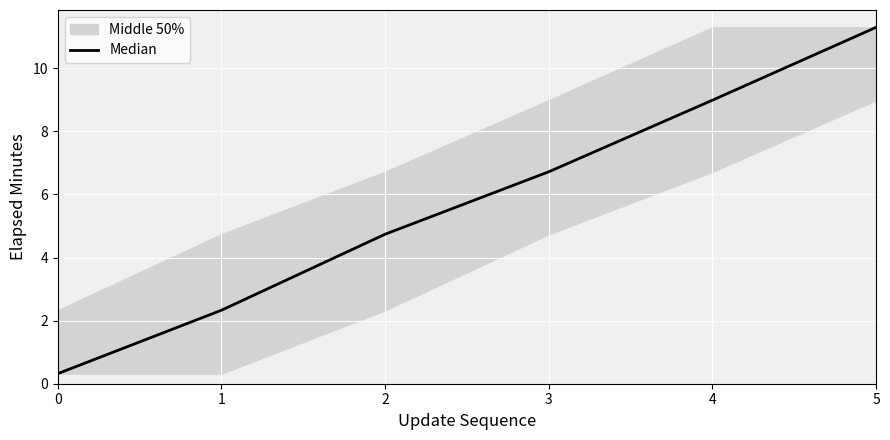

Approximately how many times larger is the value at 5 compared to 4?

1.3